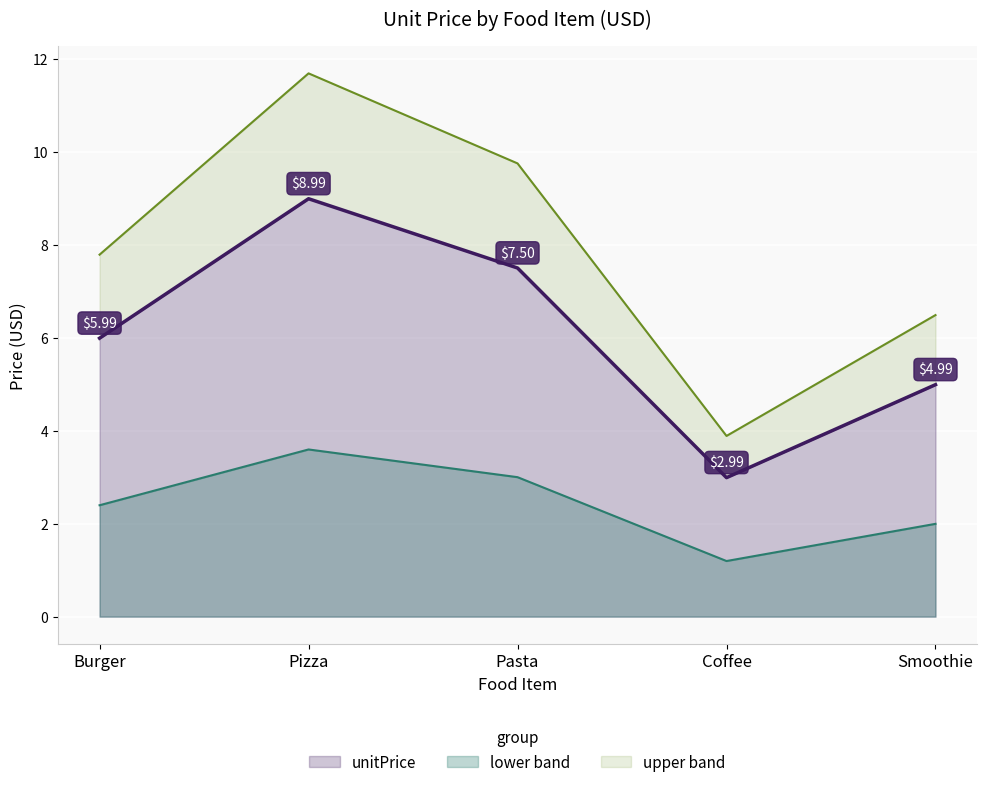

True or false: lower band and unitPrice intersect in this chart.

False